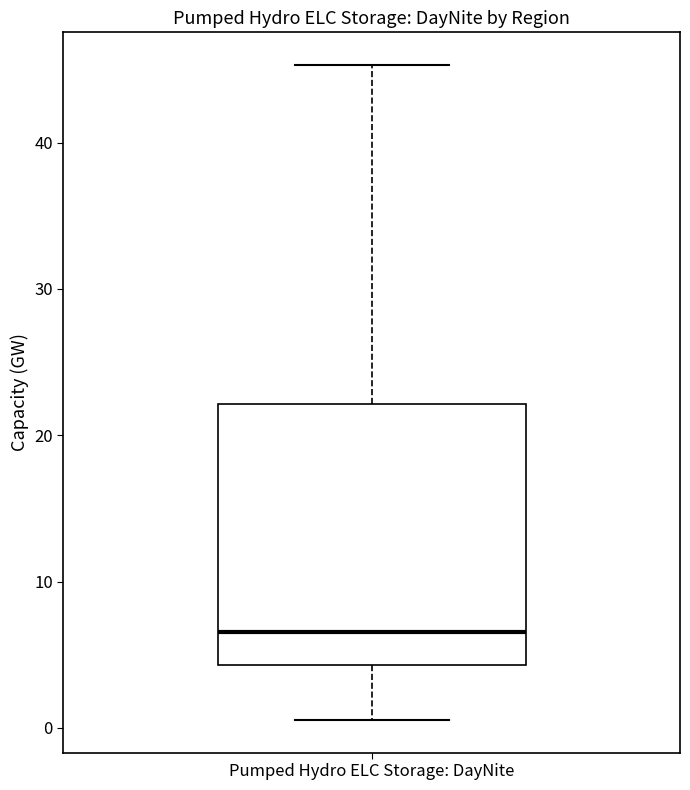

Where does the upper whisker of the box for Pumped Hydro ELC Storage: DayNite end on the y-axis? The values are not printed on the chart, so give them approximately, as read against the axis.

45